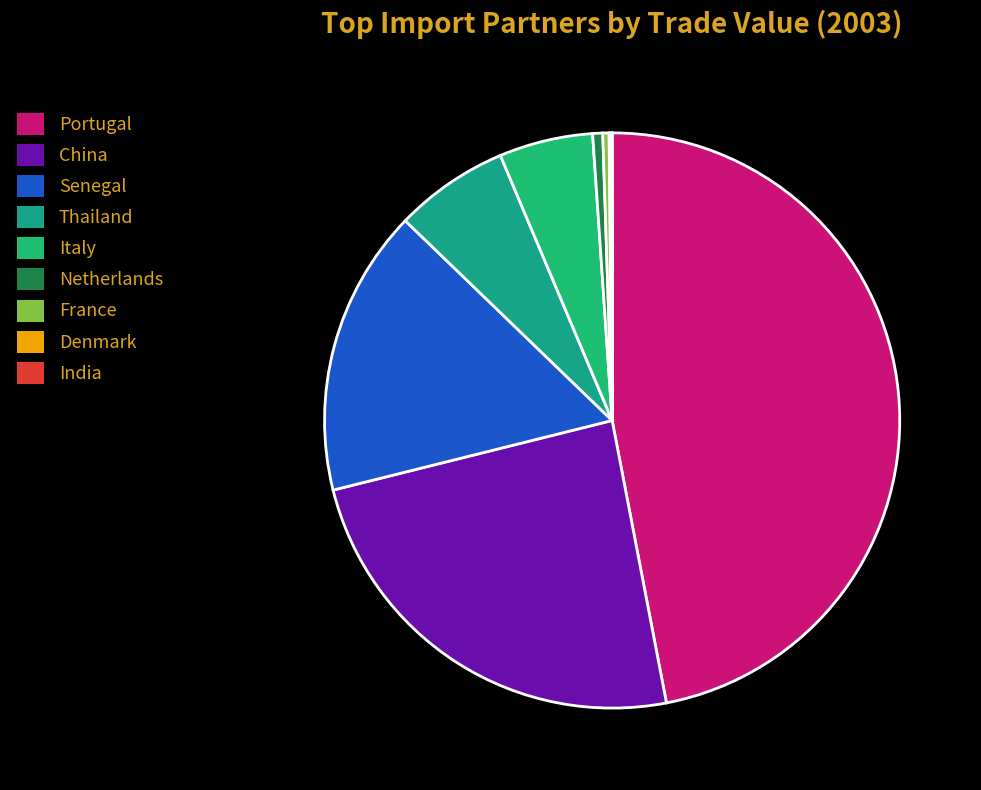

How many segments does this pie chart have?

9